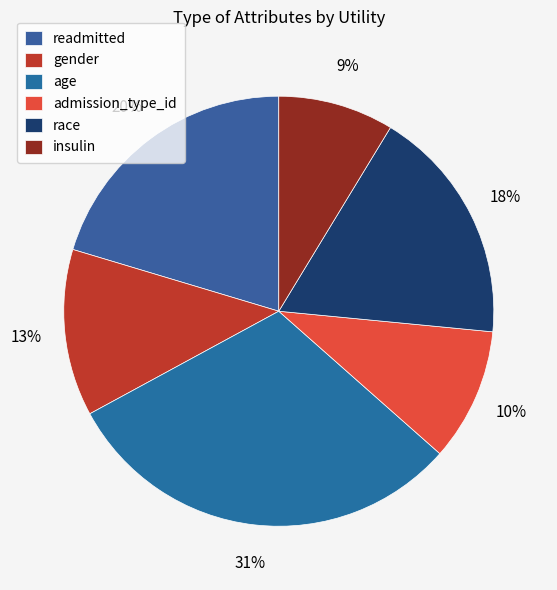

True or false: admission_type_id accounts for 10% of the total.

True